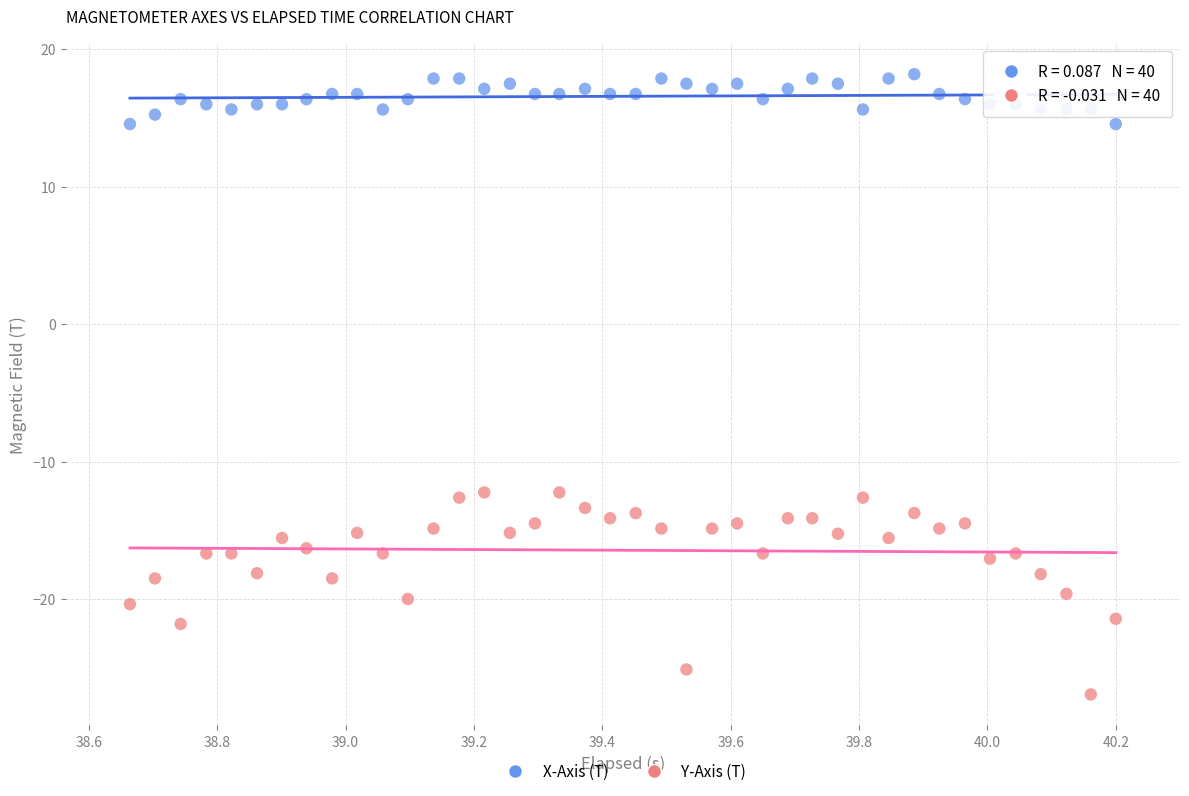

Across all data points, what is the range of Y values (max minus min)?

45.1